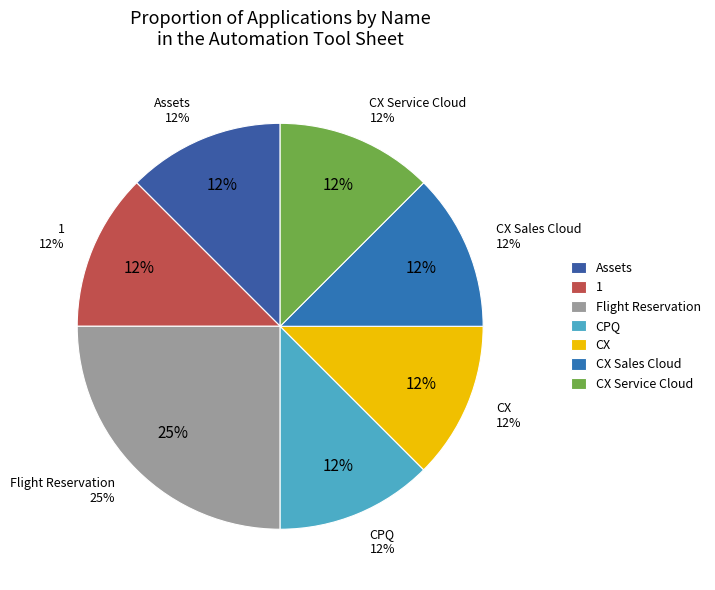

What is the largest slice in the pie chart?

Flight Reservation